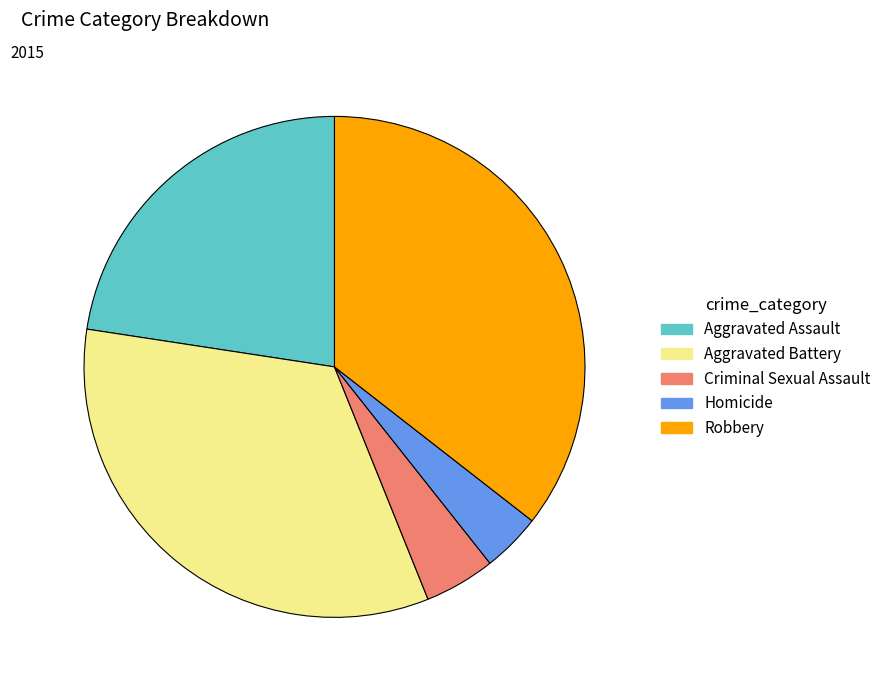

Is there a majority slice in this chart?

No